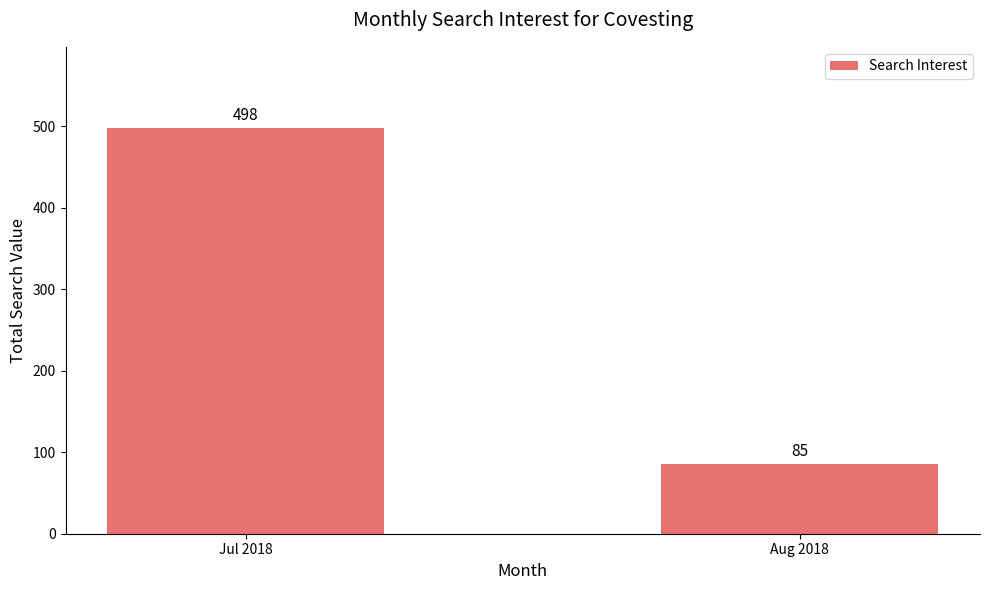

How many bars are there in total?

2